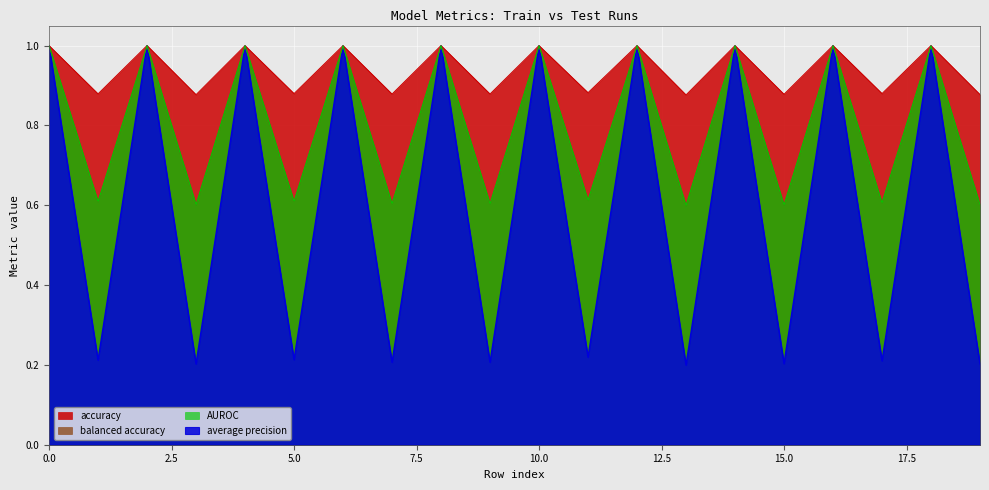

True or false: AUROC and accuracy cross at least once.

False